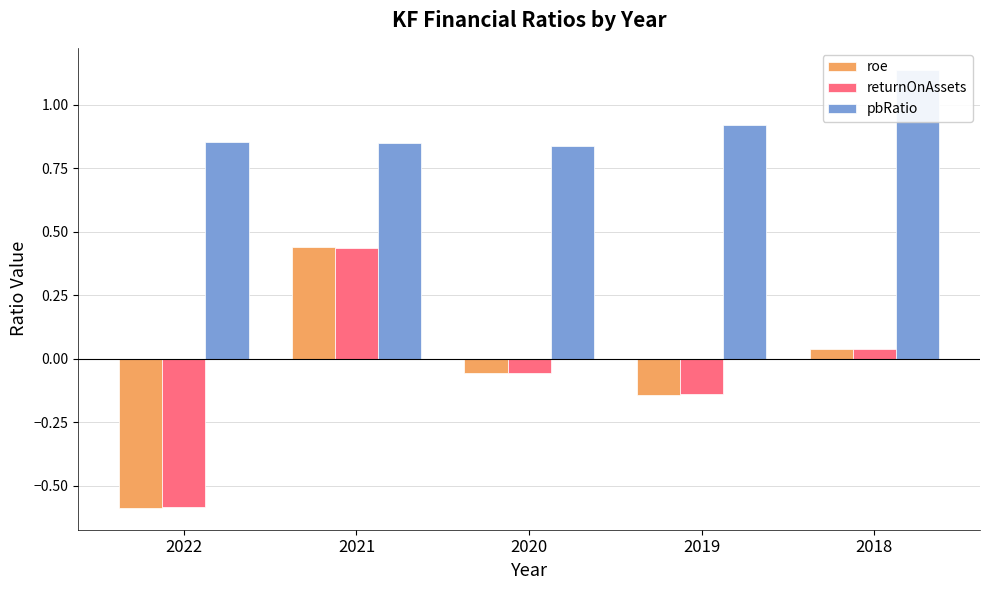

What are all the series names shown in the legend?

roe, returnOnAssets, pbRatio